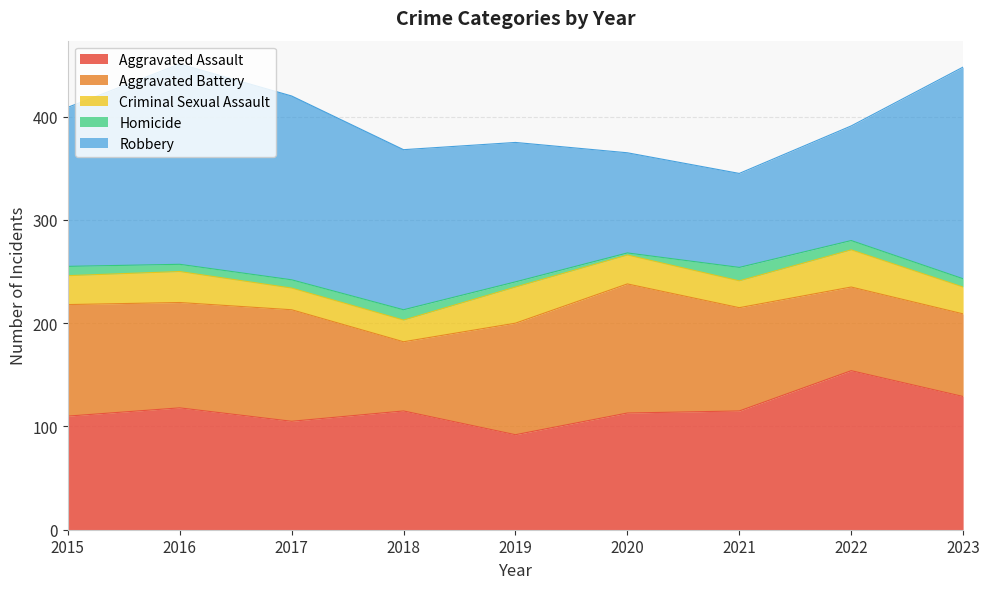

What is the spread (max minus min) of values at 2023?

197